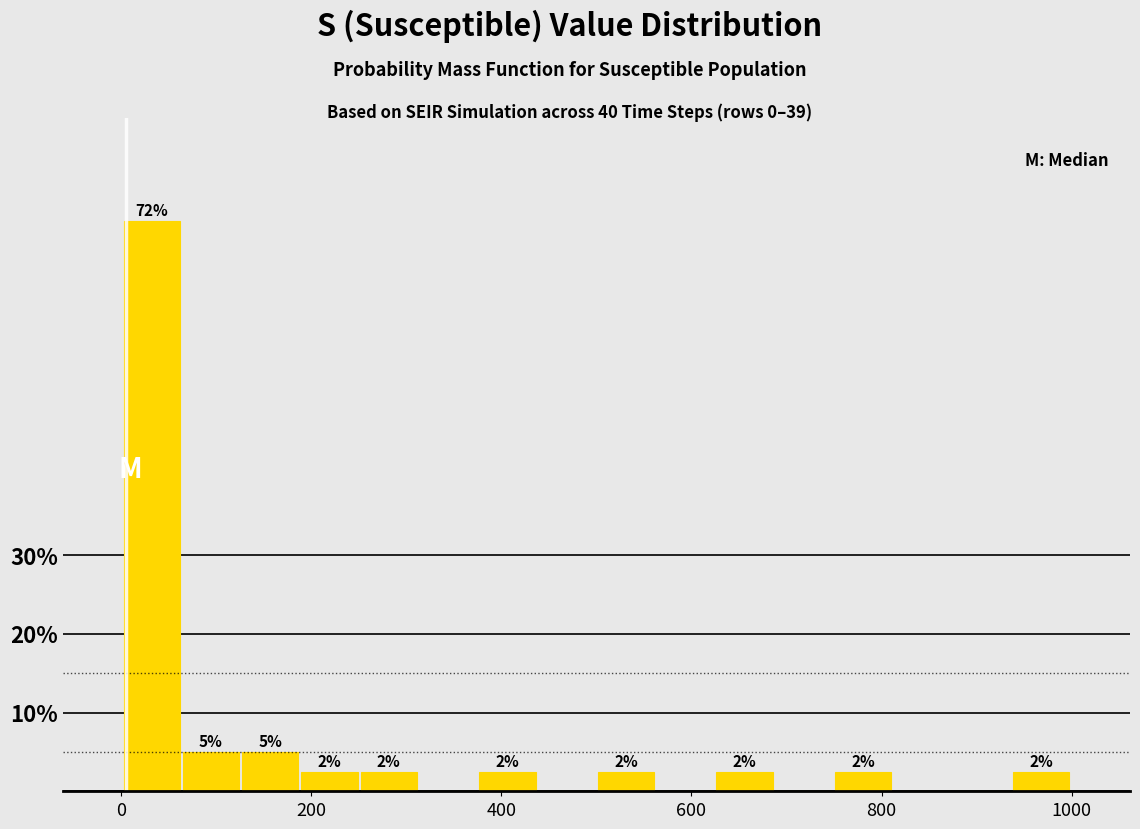

Read against the x-axis, roughly where is the centre of the tallest bar?

40